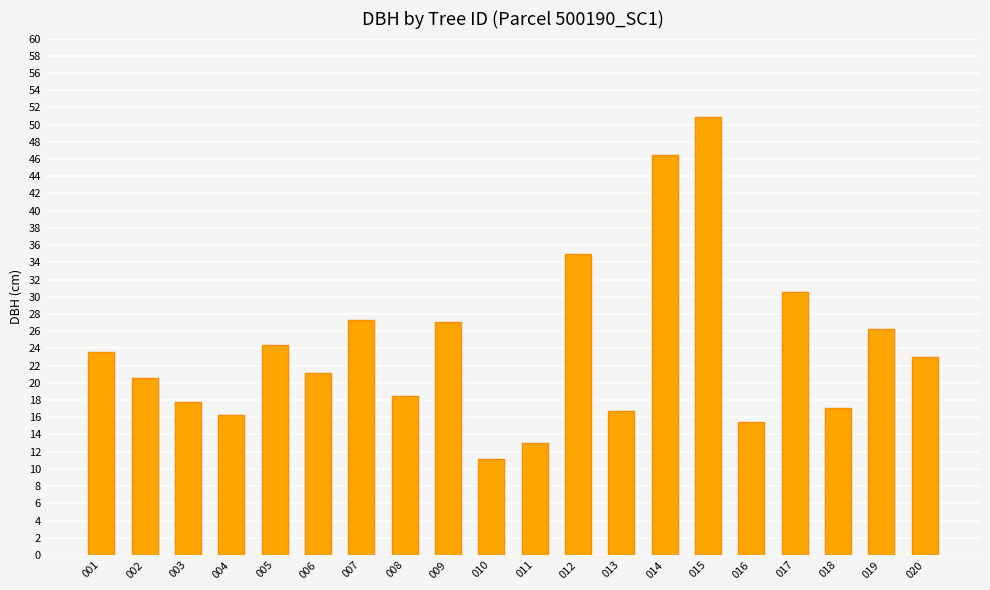

At which category does the chart reach its minimum across all series?

010